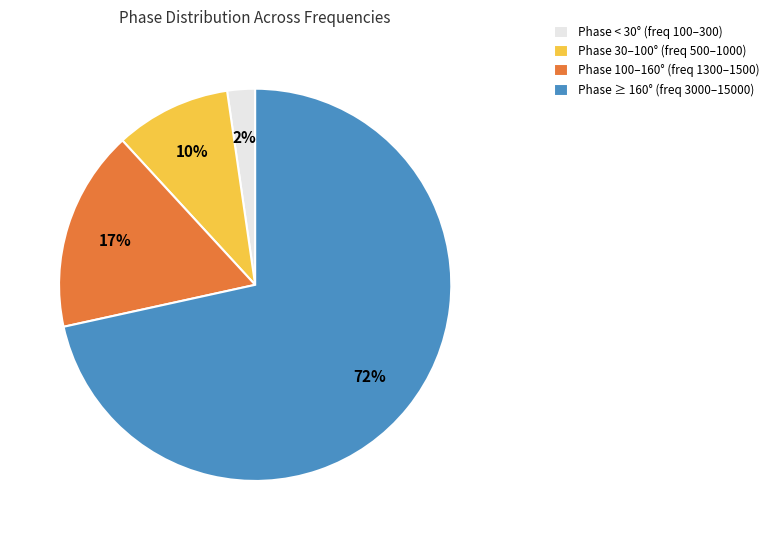

The Phase 100–160° (freq 1300–1500) slice represents 30% of the pie. True or false?

False